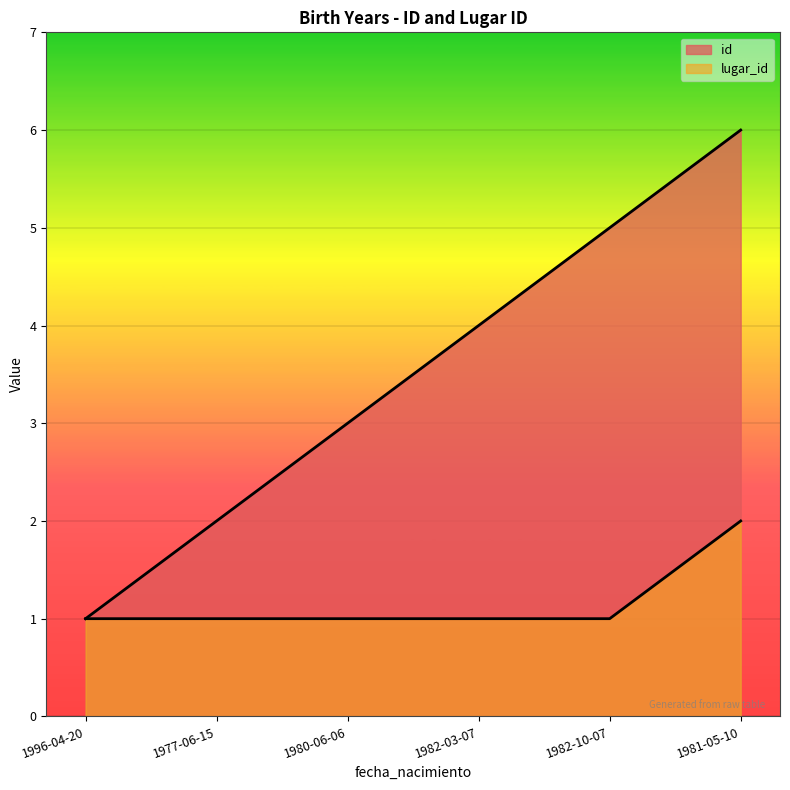

True or false: id and lugar_id cross at least once.

False